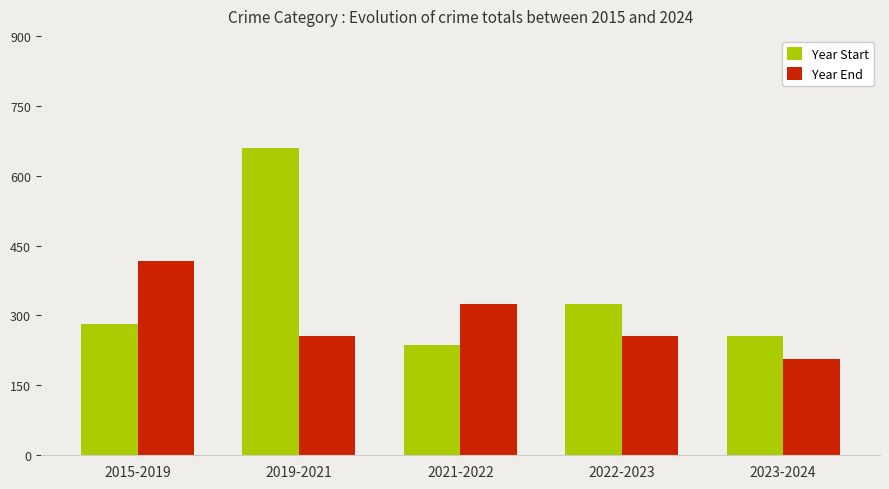

Which series has the largest range (max minus min)?

Year Start